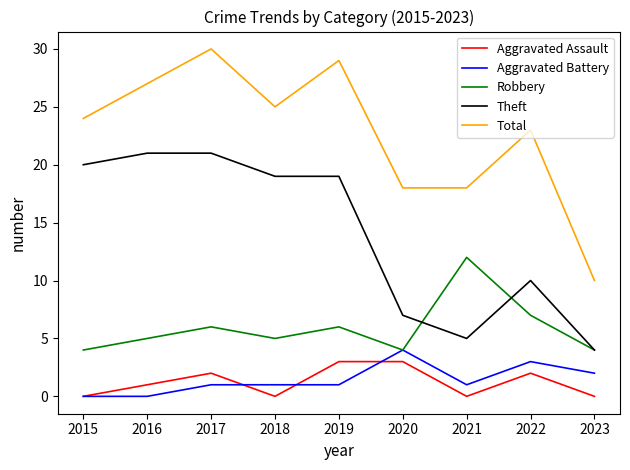

True or false: Theft has a value of 4 at 2020.

False